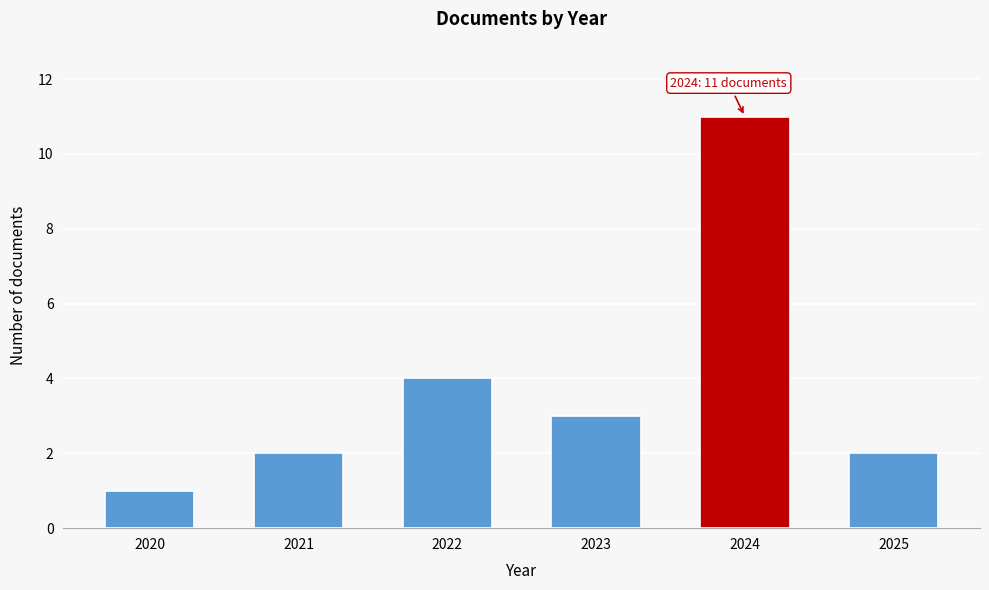

Reading left to right, list all the values displayed in this chart.

2020=1	2021=2	2022=4	2023=3	2024=11	2025=2